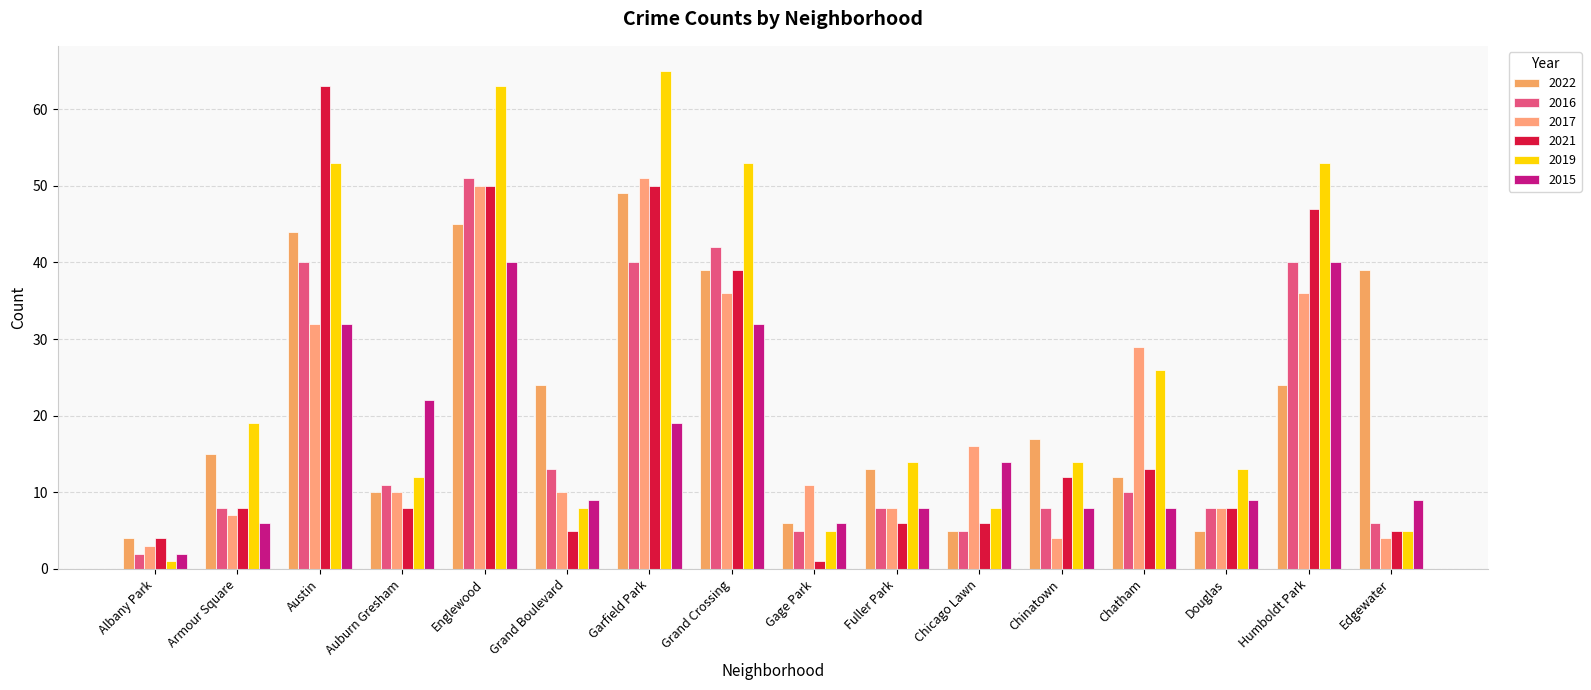

What is the difference between the highest and lowest values at Albany Park?

3